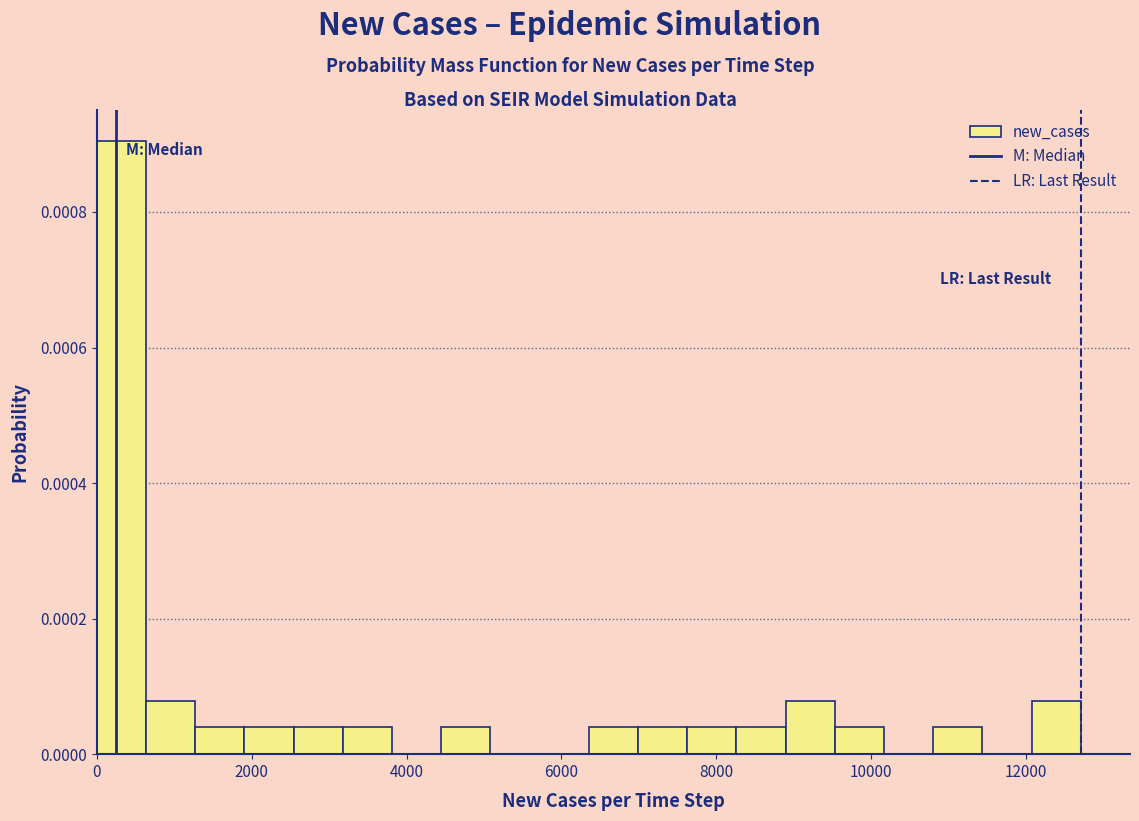

Around what value on the x-axis is the tallest bar? Give the approximate position of its centre, as read against the axis.

400